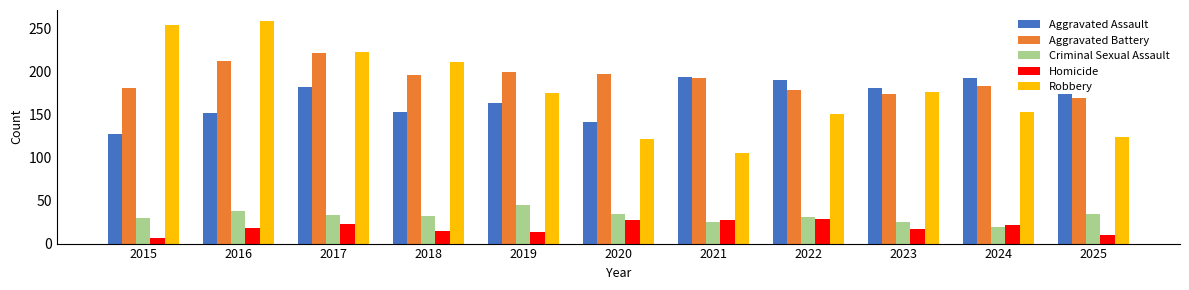

Which category has the highest value in the Robbery series?

2016